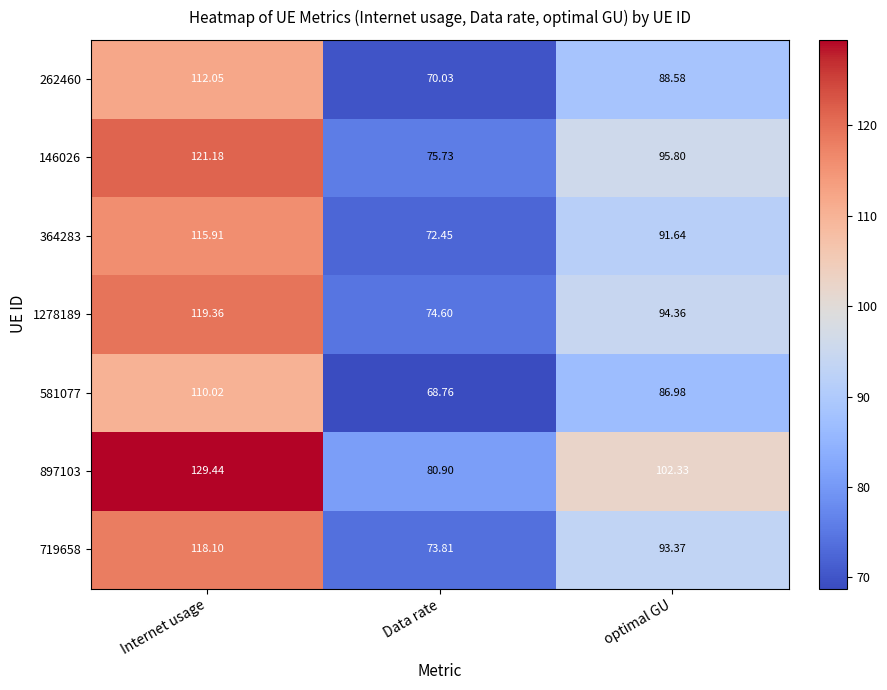

Which category has the lowest value across all series?

Data rate